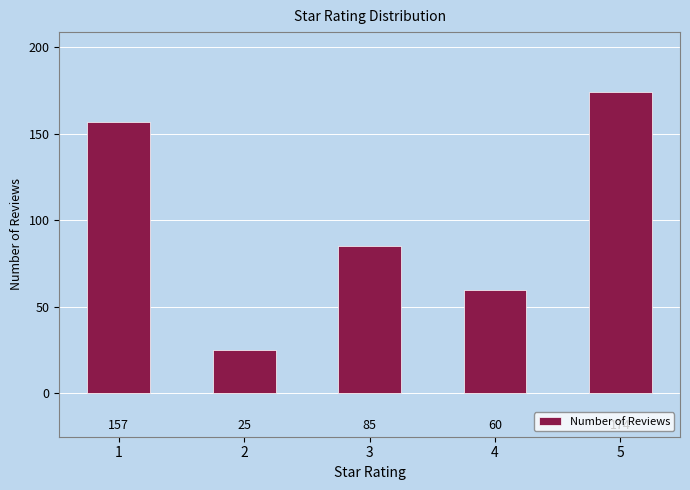

The value at 2 is 25. True or false?

True